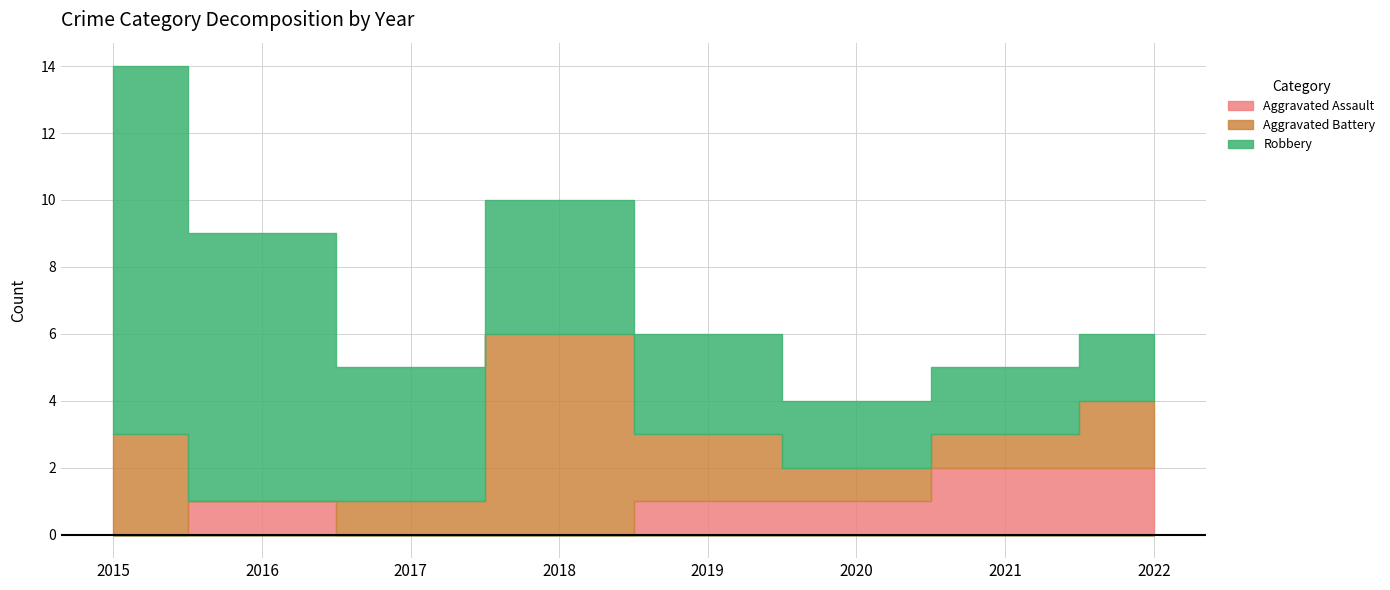

Where is the first local maximum for Aggravated Battery?

2018